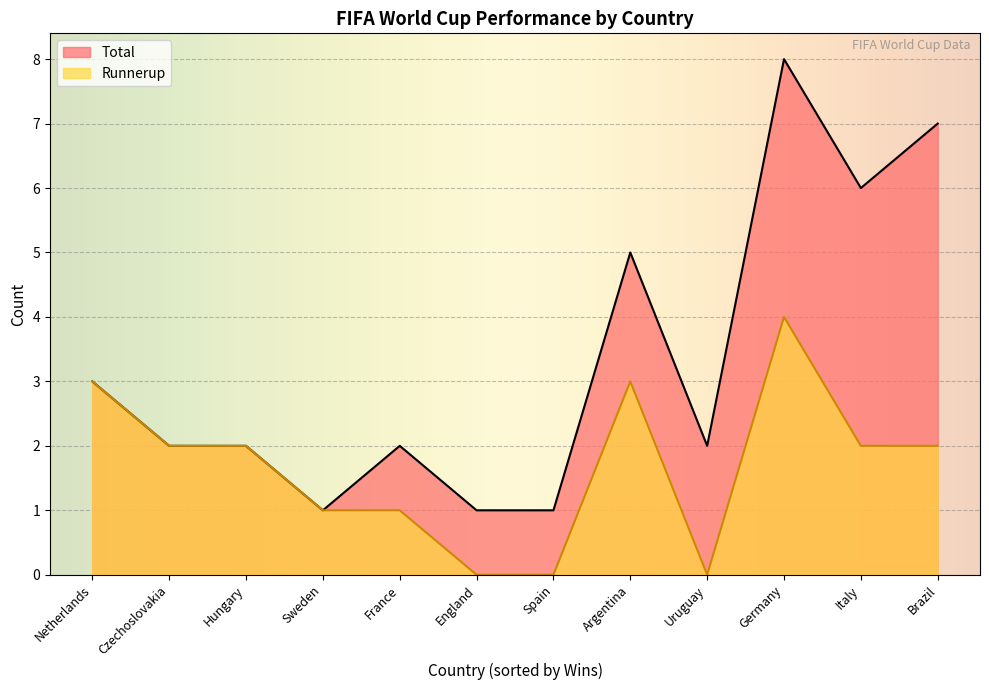

At which category does the chart reach its peak across all series?

Germany